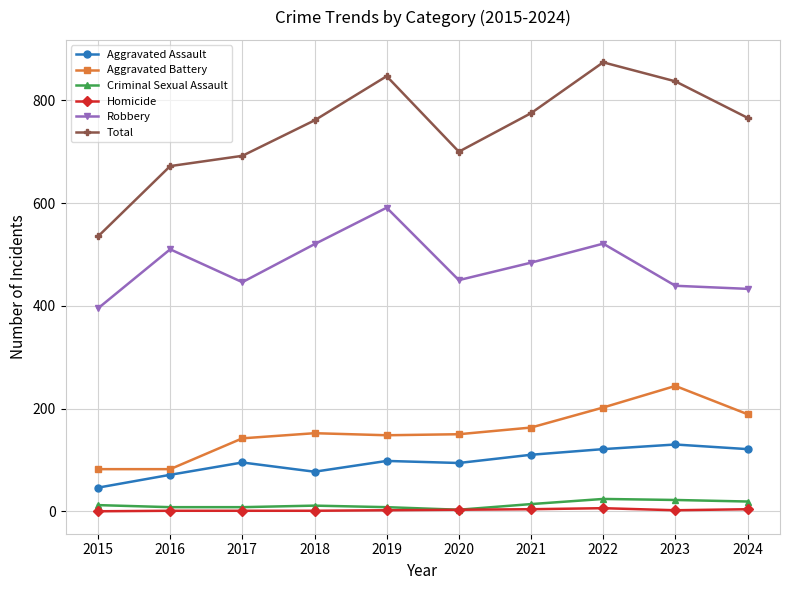

How many values in the Total series are below 766?

5